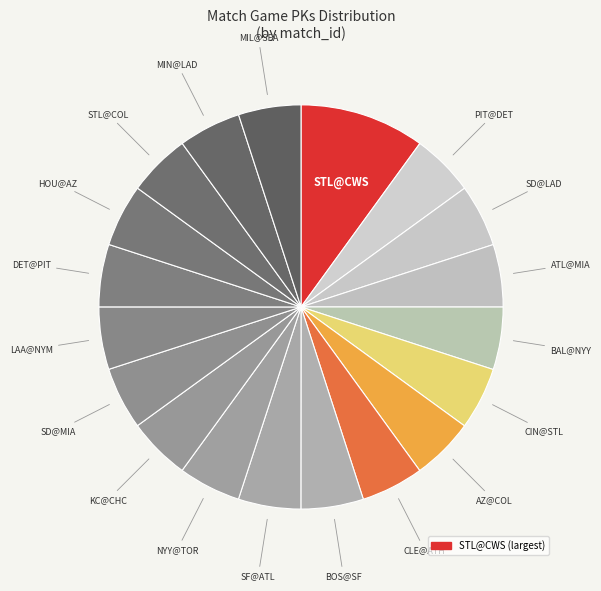

How many segments does this pie chart have?

19